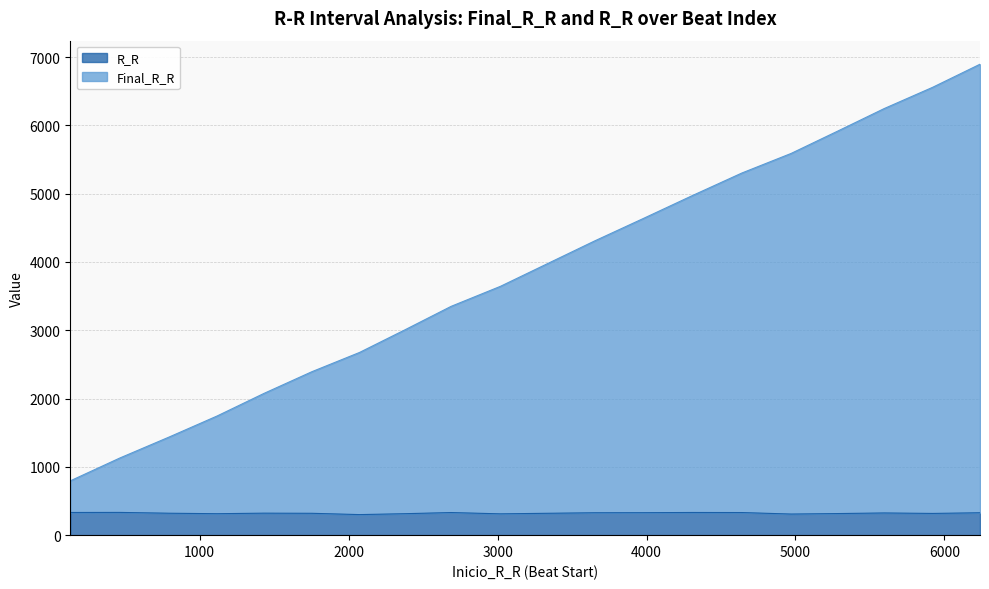

Which label corresponds to the largest value in the chart?

6239